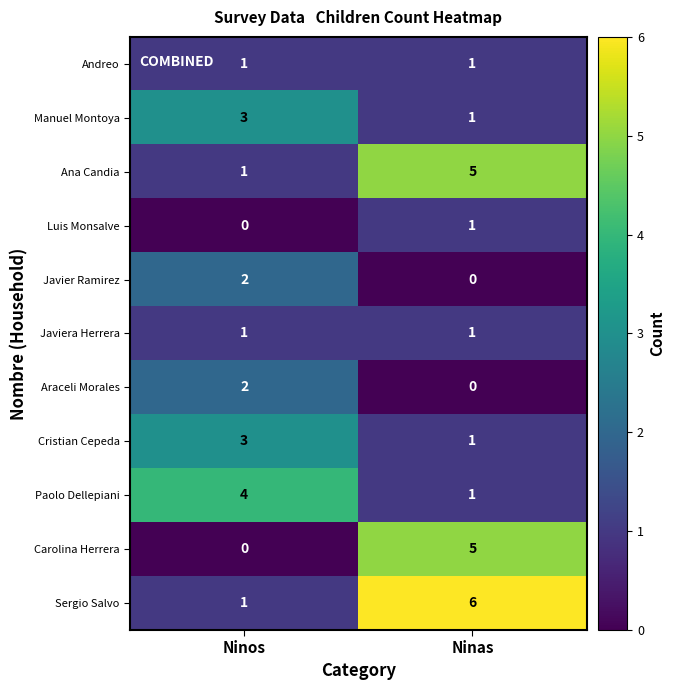

What is the sum of the Ana Candia values at Ninos and Ninas?

6